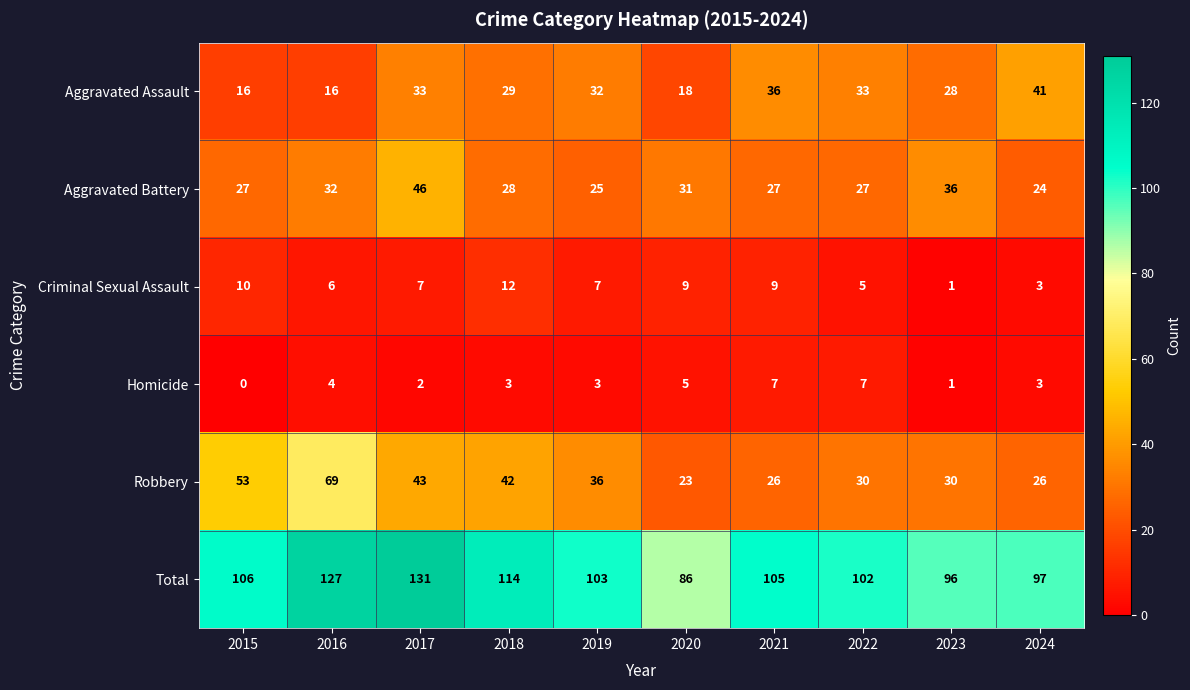

What is the difference between the Aggravated Battery values at 2022 and 2017?

19